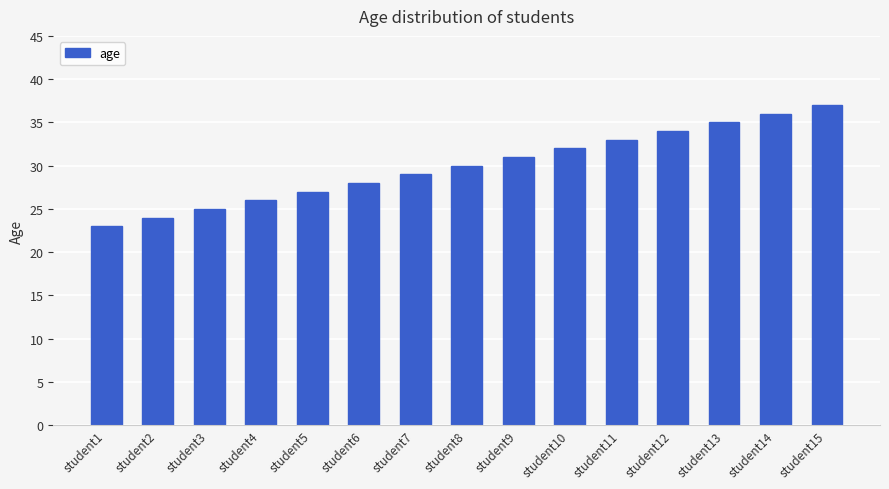

What is the average value?

30